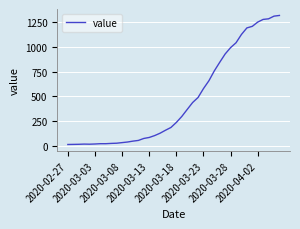

What is the greatest value displayed?

1317